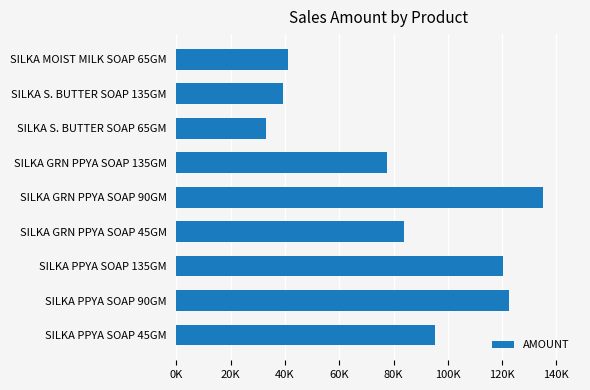

What is the smallest value displayed?

32911.4